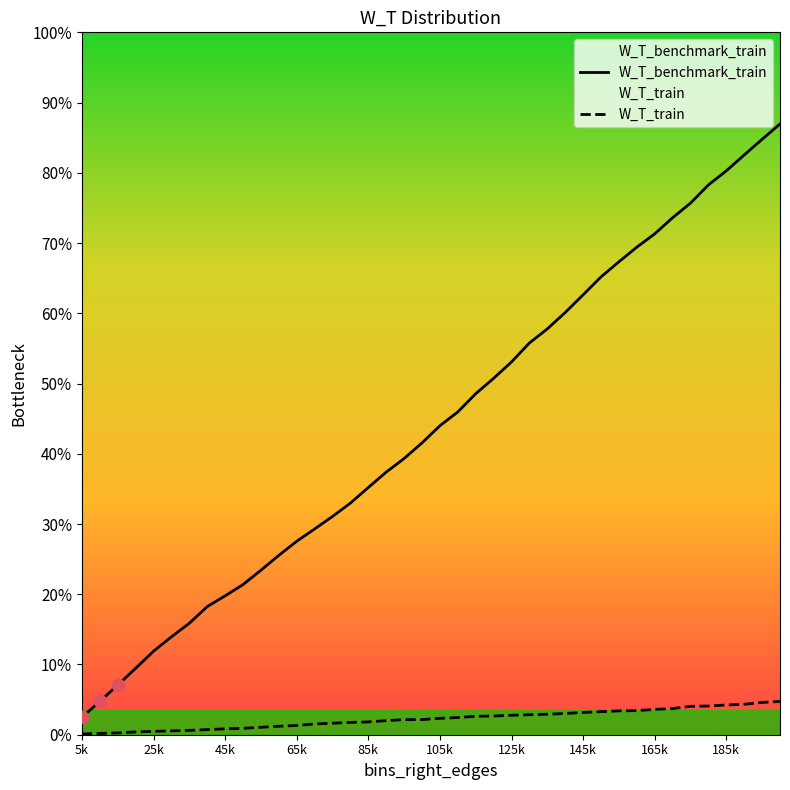

Which series has the largest total across all categories?

W_T_benchmark_train